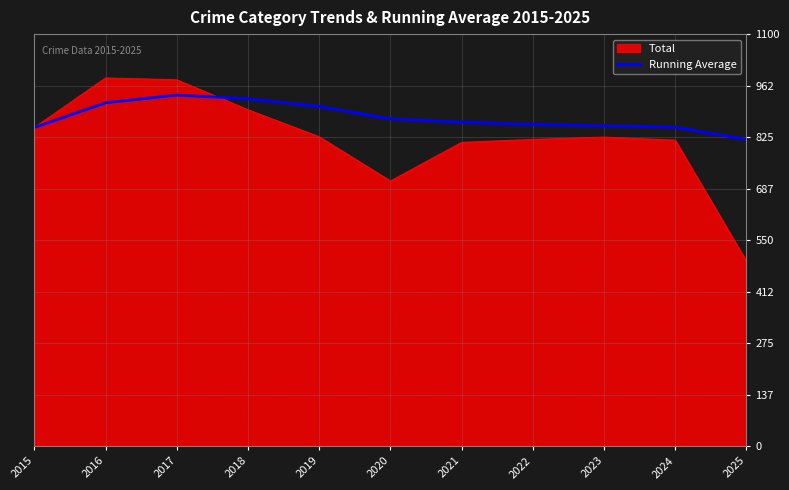

Rank the series by their maximum value, from highest to lowest.

Total, Running Average